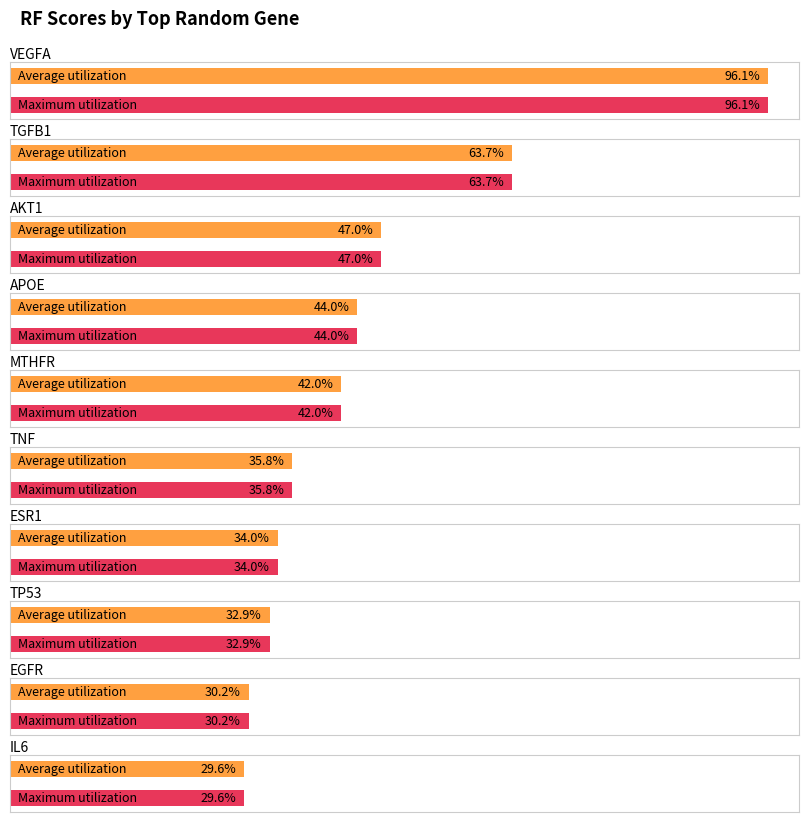

Reading left to right, what are all the values shown in this chart?

Average utilization: VEGFA=1.0	TGFB1=0.6	AKT1=0.5	APOE=0.4	MTHFR=0.4	TNF=0.4	ESR1=0.3	TP53=0.3	EGFR=0.3	IL6=0.3
Maximum utilization: VEGFA=1.0	TGFB1=0.6	AKT1=0.5	APOE=0.4	MTHFR=0.4	TNF=0.4	ESR1=0.3	TP53=0.3	EGFR=0.3	IL6=0.3